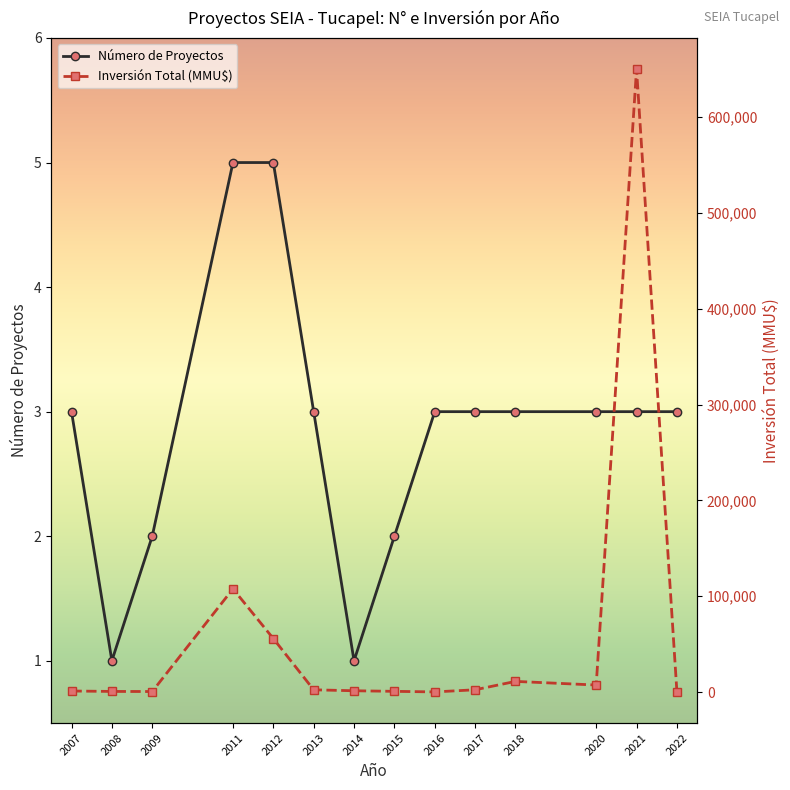

What is the value of the Inversión Total (MMU$) point at the 8th from the left?

700